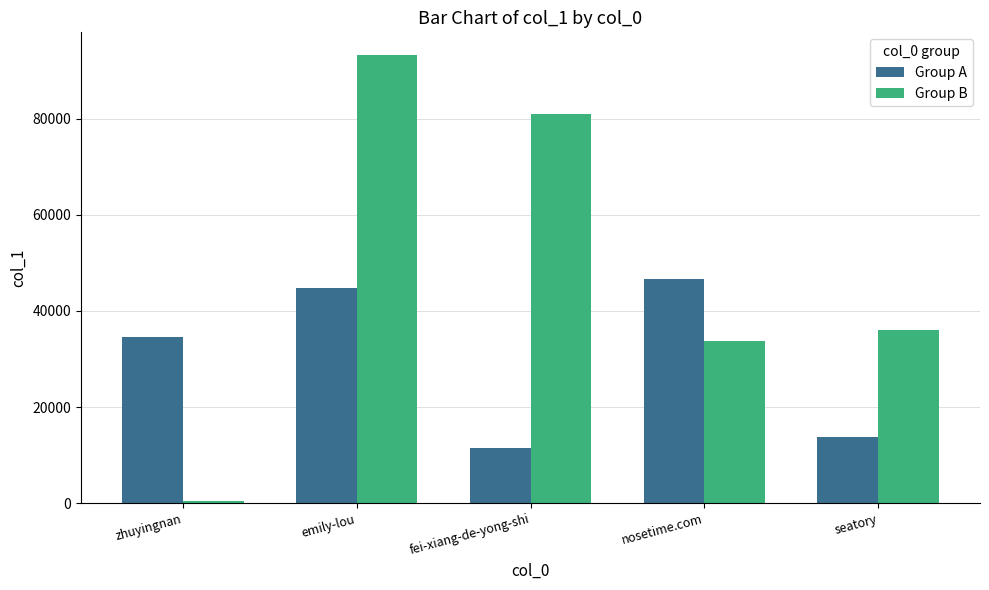

How many bars are there in each group?

2